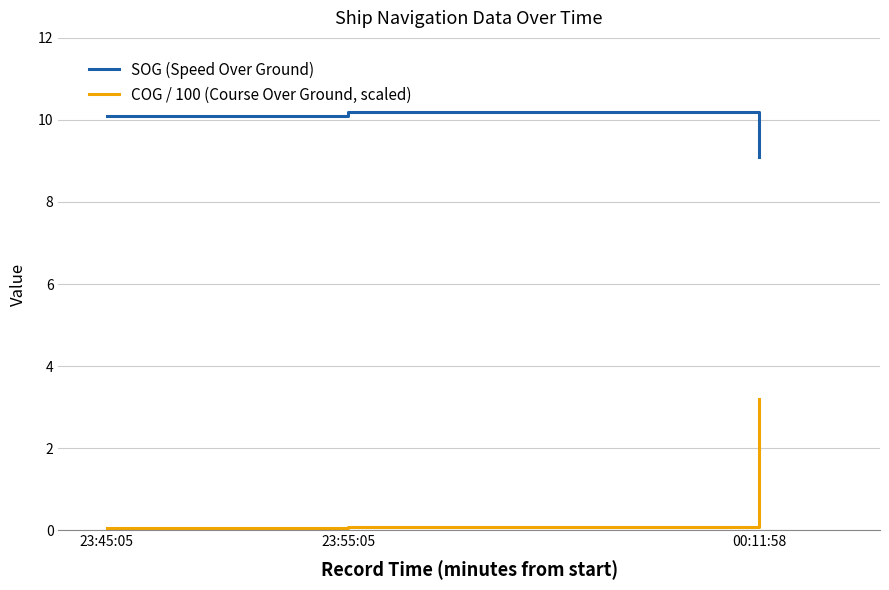

Is it true that COG / 100 (Course Over Ground, scaled) equals 3.2 at 00:11:58?

True